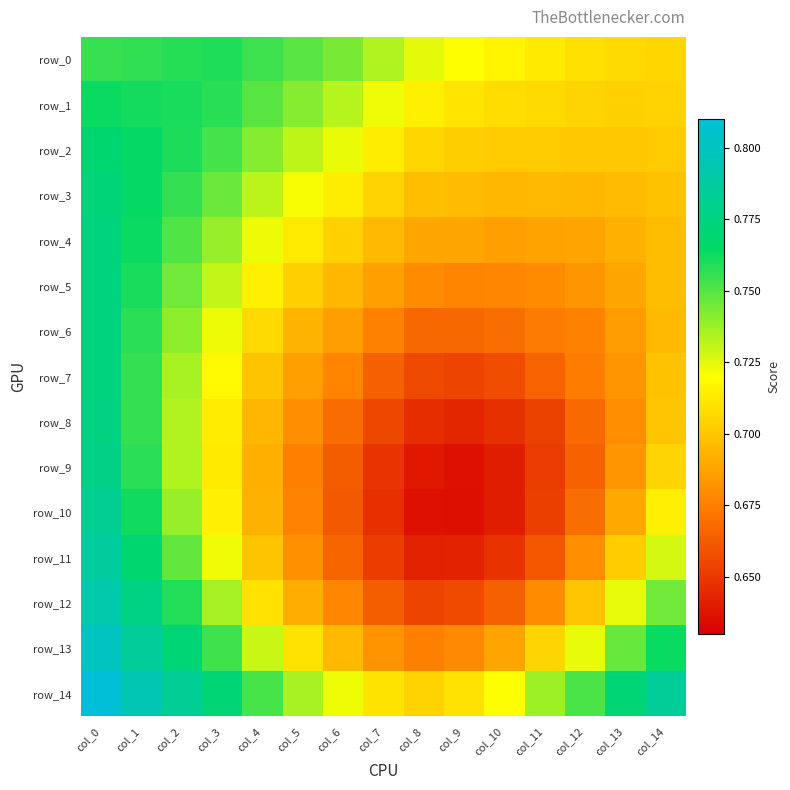

The row_2 series shows 0.3 at col_1. True or false?

False